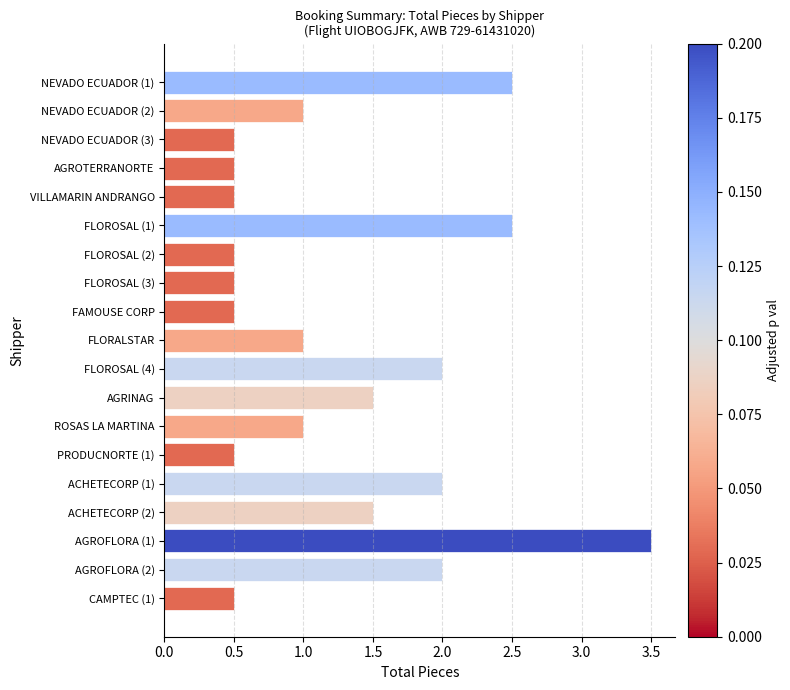

What is the approximate value at FLORALSTAR?

1.0